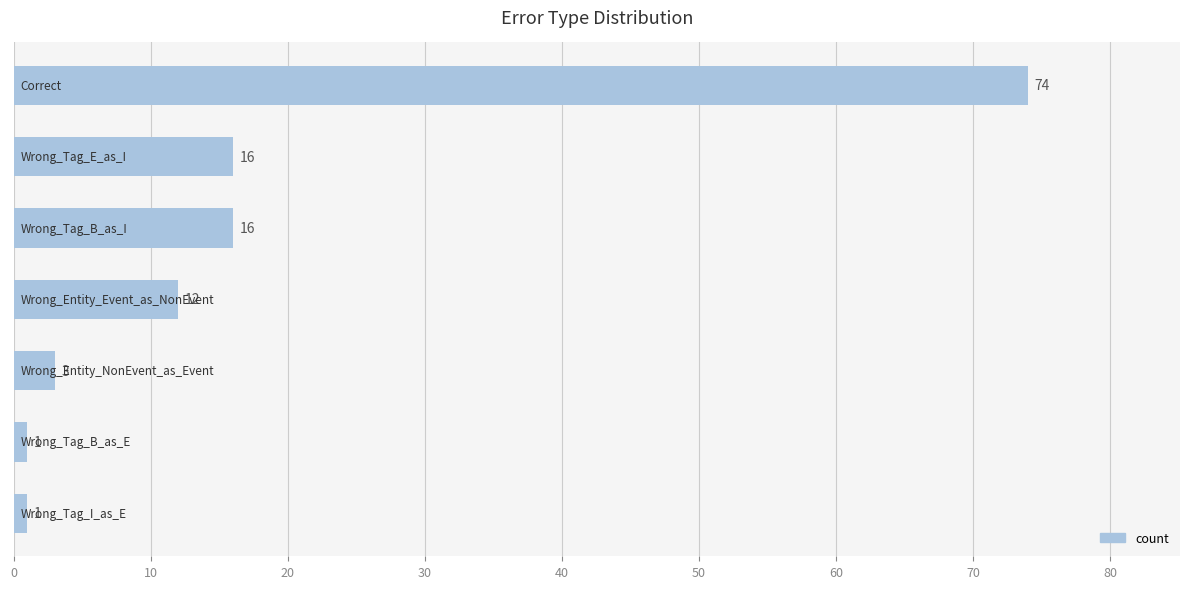

What is the difference between the second highest and second lowest values?

15